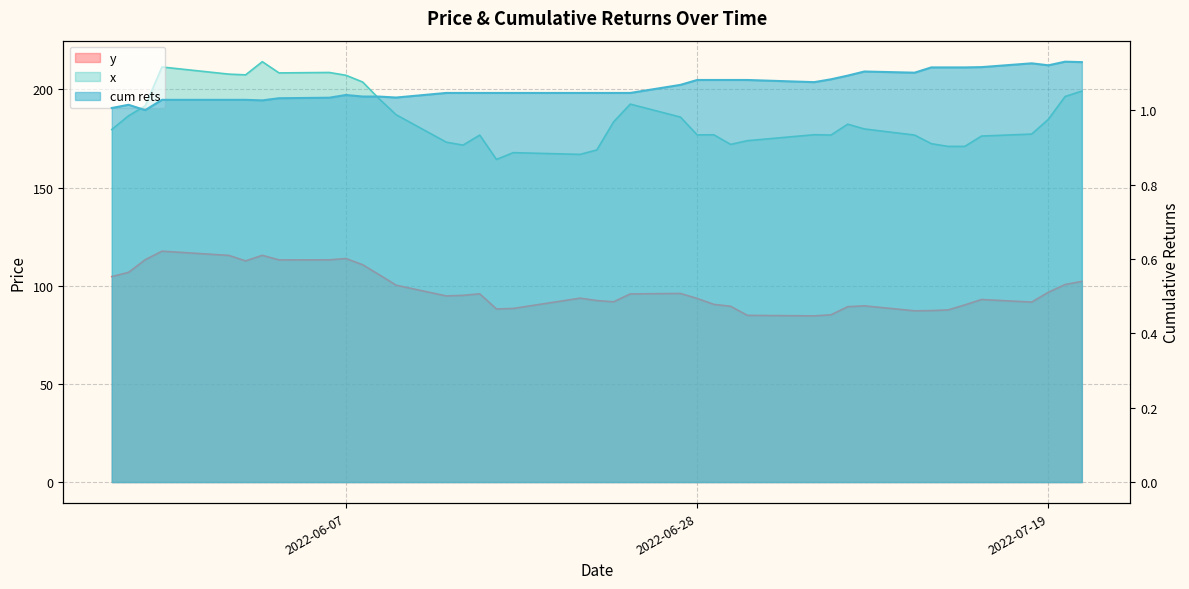

True or false: x and cum rets intersect in this chart.

False